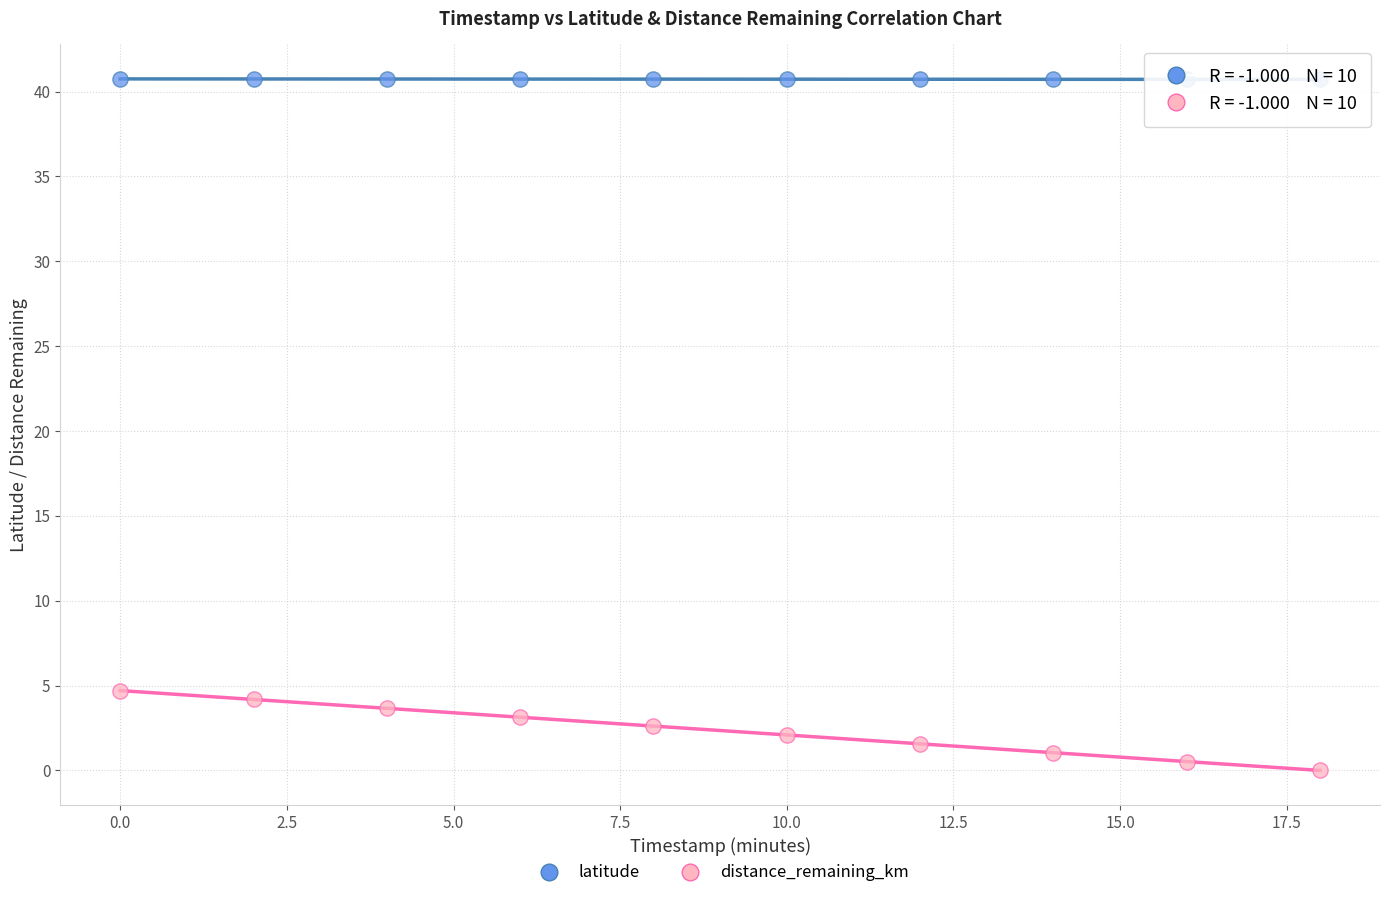

Which series contains the lowest Y value?

distance_remaining_km